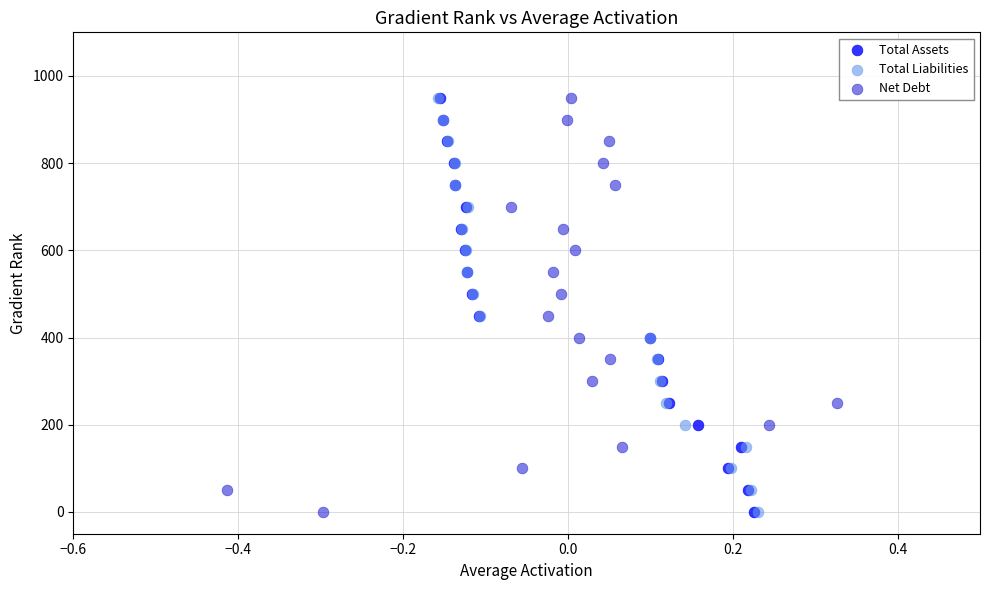

What are all the series names shown in the legend?

Total Assets, Total Liabilities, Net Debt